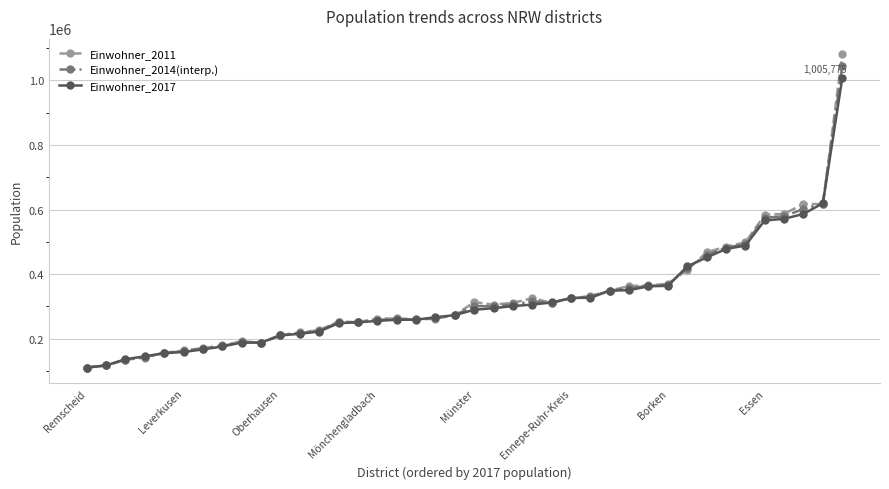

What is the maximum value shown in the chart?

1080394.0